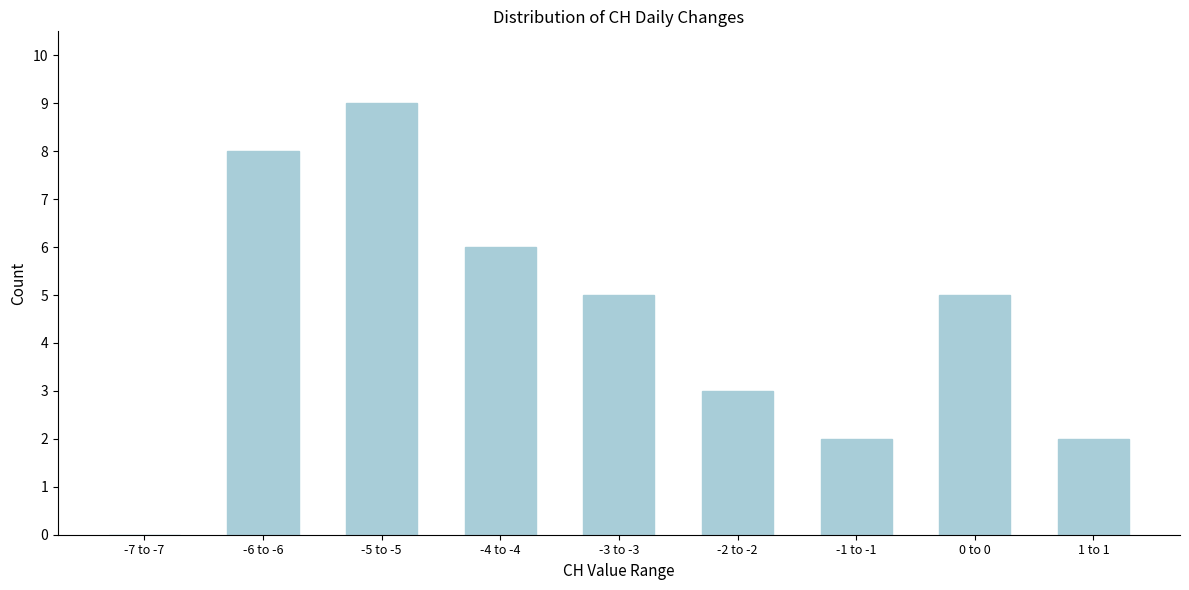

Reading left to right, transcribe all the data shown in this chart.

-7 to -7=0	-6 to -6=8	-5 to -5=9	-4 to -4=6	-3 to -3=5	-2 to -2=3	-1 to -1=2	0 to 0=5	1 to 1=2